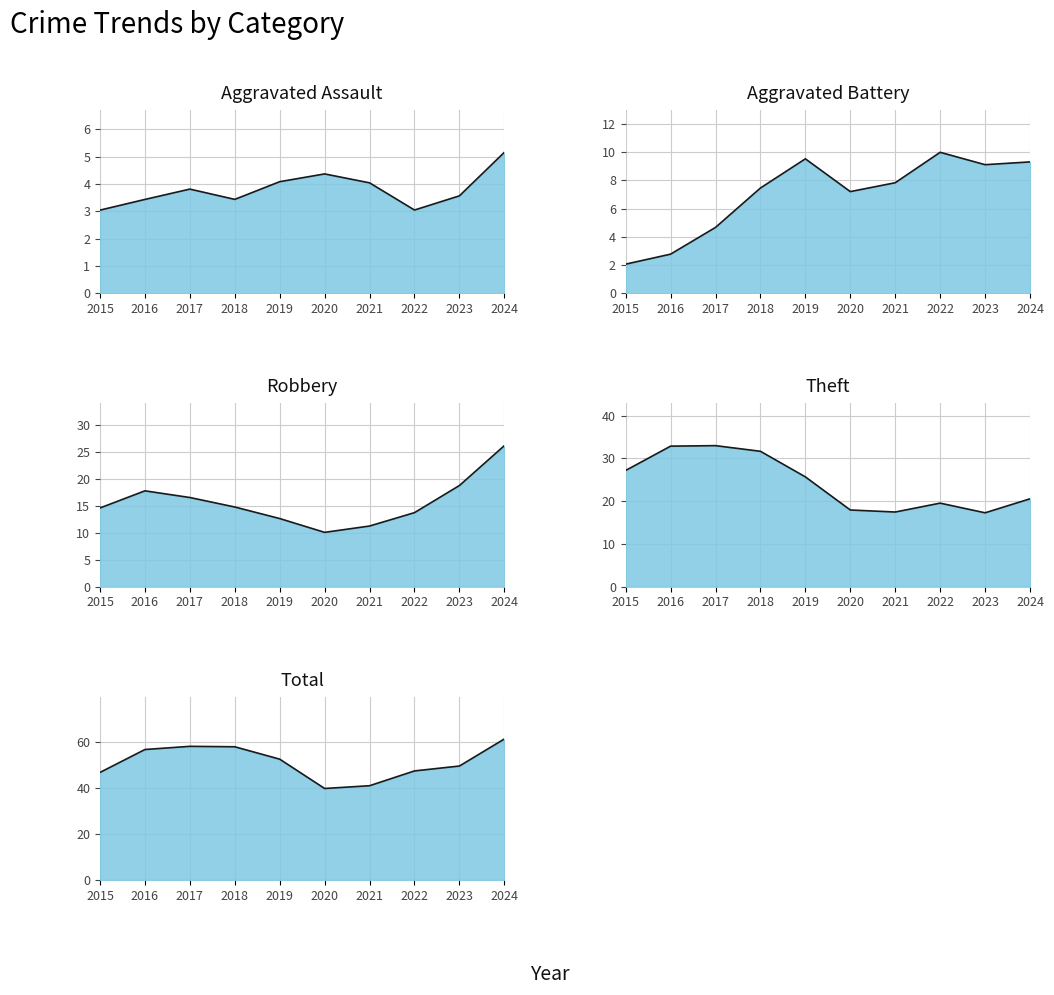

Reading right to left, list all the values displayed in this chart.

Aggravated Assault: 5.2	3.6	3.0	4.0	4.4	4.1	3.4	3.8	3.4	3.0
Aggravated Battery: 9.3	9.1	10.0	7.8	7.2	9.5	7.5	4.7	2.8	2.1
Robbery: 26.1	18.7	13.7	11.2	10.1	12.6	14.7	16.5	17.7	14.6
Theft: 20.5	17.3	19.5	17.4	17.9	25.7	31.6	33.0	32.8	27.2
Total: 61.4	49.6	47.5	41.1	39.9	52.6	58.0	58.2	56.8	46.8